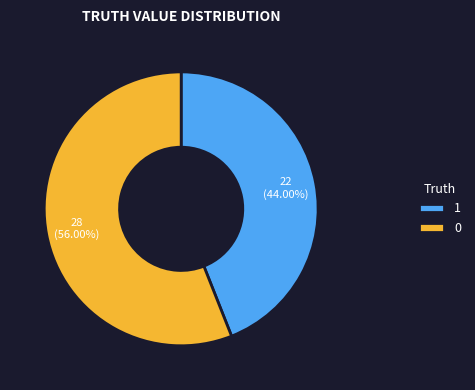

To the nearest percent, what is the difference between the largest and smallest slice percentages?

12%